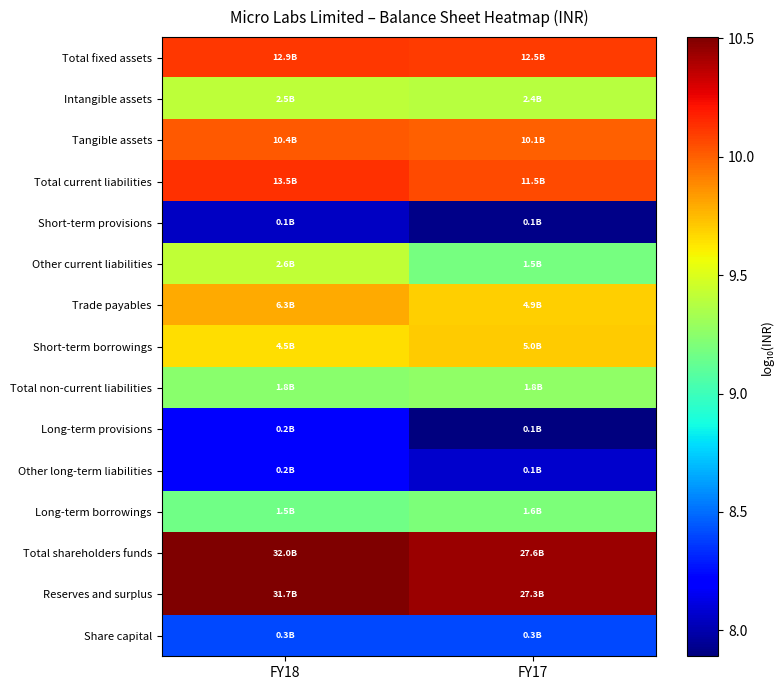

Reading left to right, list all the values displayed in this chart.

Share capital: FY18=8.4	FY17=8.4
Reserves and surplus: FY18=10.5	FY17=10.4
Total shareholders funds: FY18=10.5	FY17=10.4
Long-term borrowings: FY18=9.2	FY17=9.2
Other long-term liabilities: FY18=8.2	FY17=8.1
Long-term provisions: FY18=8.2	FY17=7.9
Total non-current liabilities: FY18=9.2	FY17=9.3
Short-term borrowings: FY18=9.6	FY17=9.7
Trade payables: FY18=9.8	FY17=9.7
Other current liabilities: FY18=9.4	FY17=9.2
Short-term provisions: FY18=8.1	FY17=7.9
Total current liabilities: FY18=10.1	FY17=10.1
Tangible assets: FY18=10.0	FY17=10.0
Intangible assets: FY18=9.4	FY17=9.4
Total fixed assets: FY18=10.1	FY17=10.1